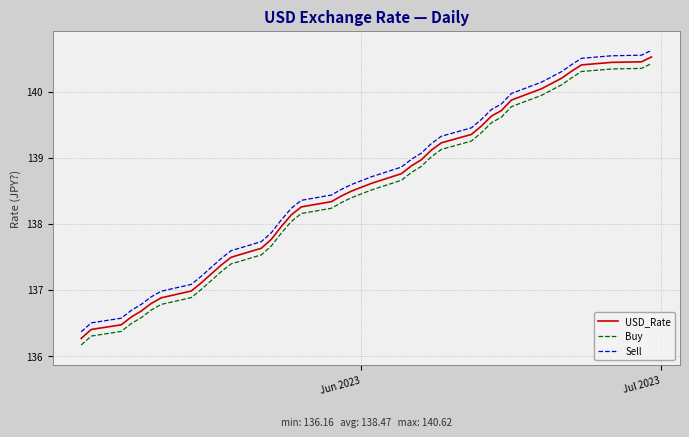

What is the lowest value of the Buy series?

136.2